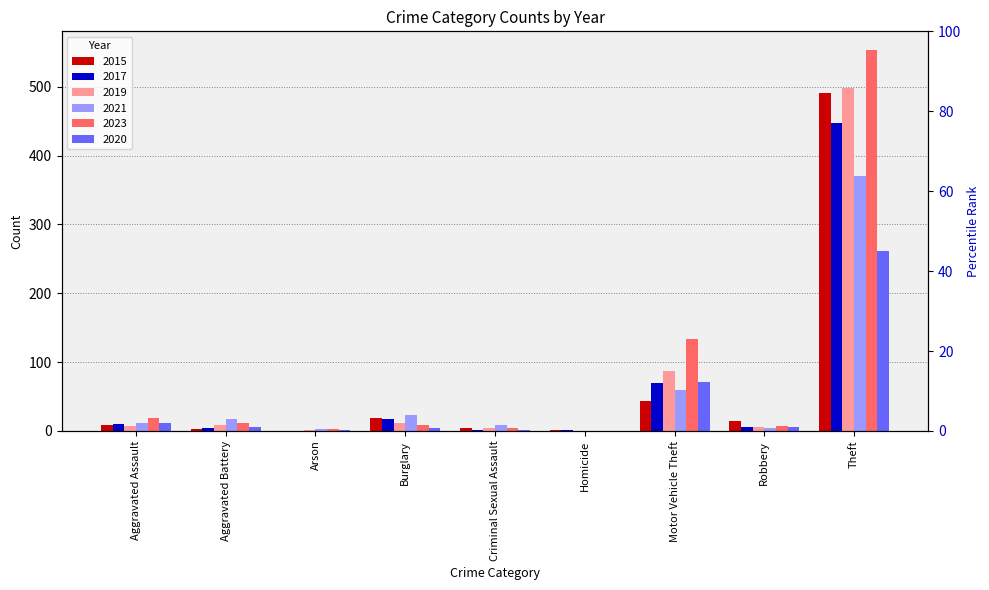

List the series in order of their peak value, highest first.

2023, 2019, 2015, 2017, 2021, 2020